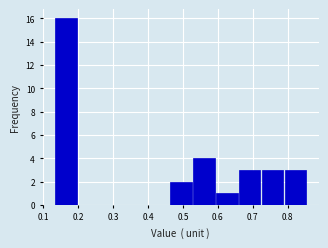

Over which range of the x-axis is the bar tallest?

0.13 to 0.20